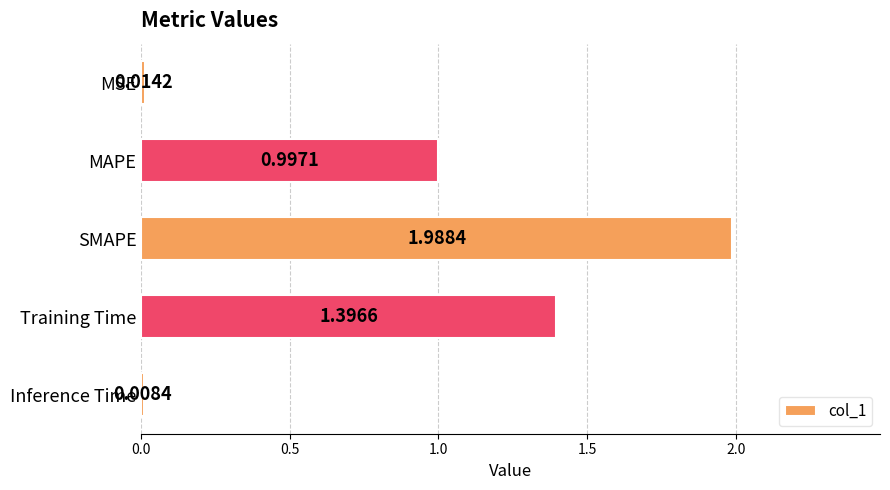

What is the sum of all values?

4.4